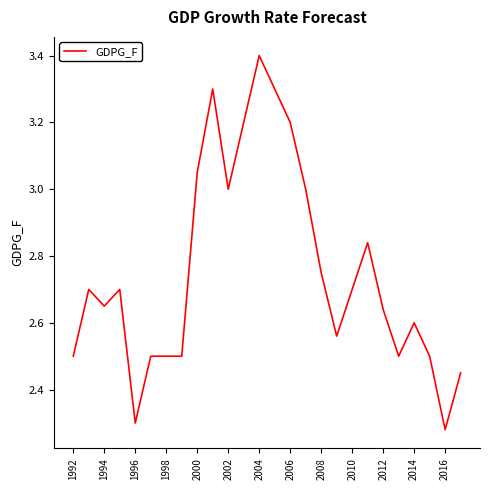

What is the difference between the maximum and minimum values?

1.1